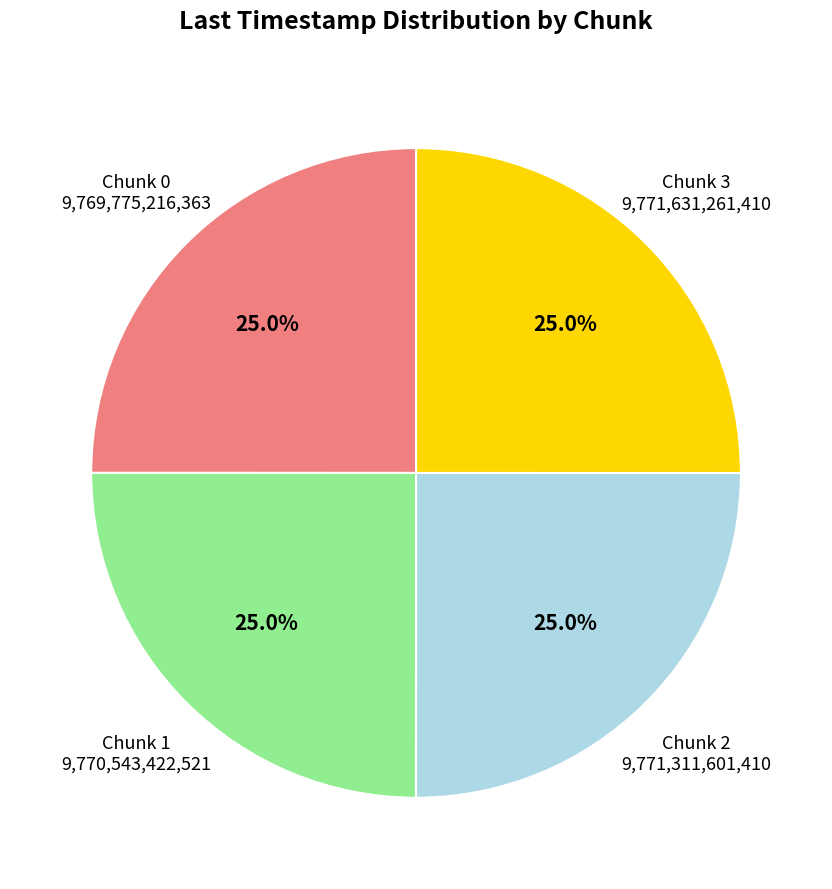

What percentage do Chunk 3 and Chunk 1 together represent?

50.0%